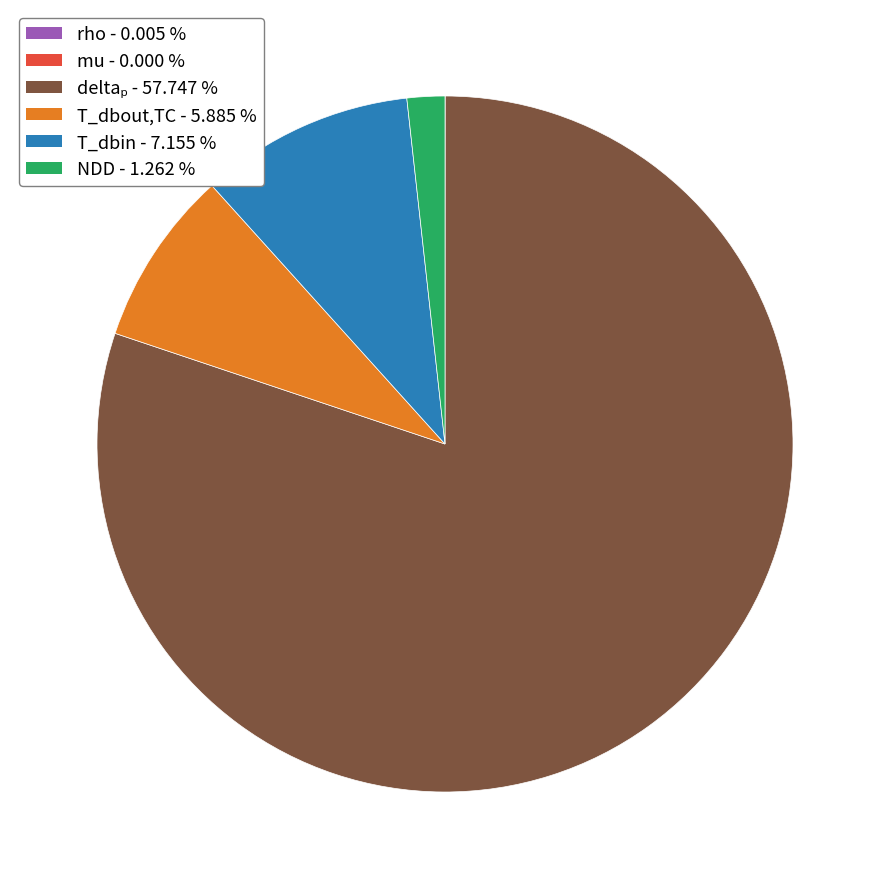

Does any single category account for the majority?

Yes